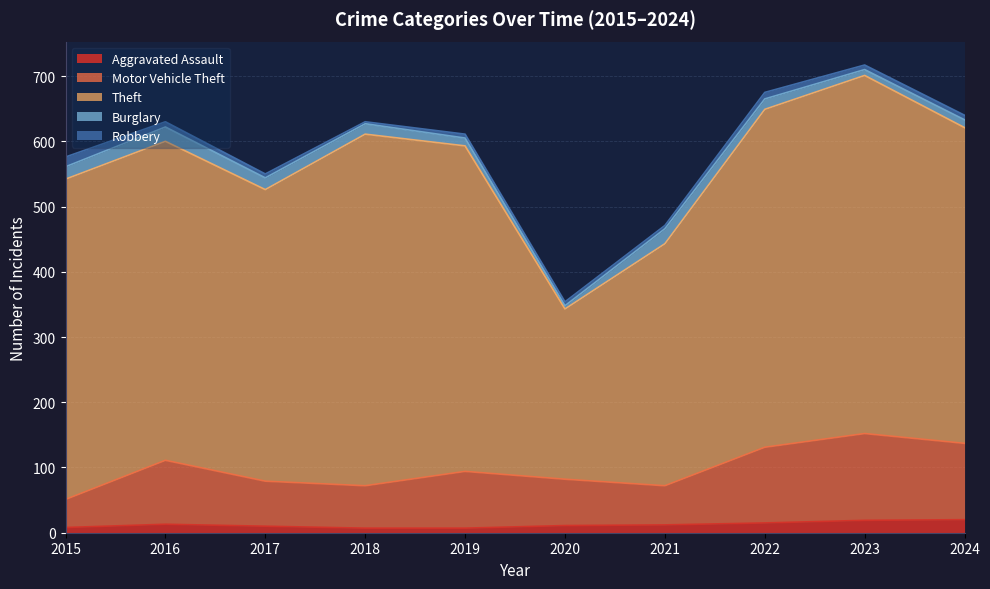

Does the chart have visible grid lines?

Yes